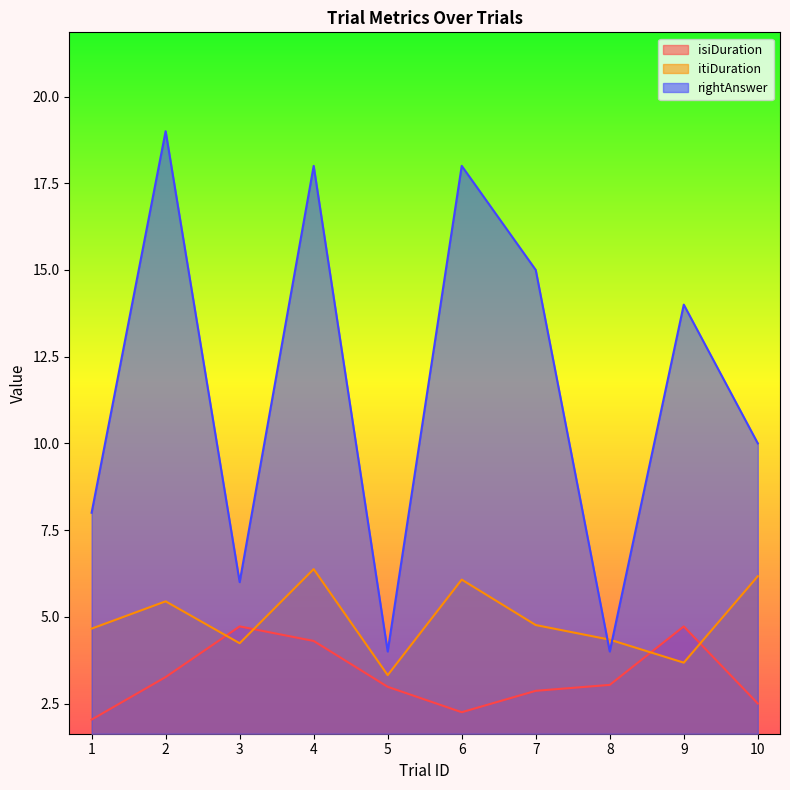

What are all the series names shown in the legend?

isiDuration, itiDuration, rightAnswer